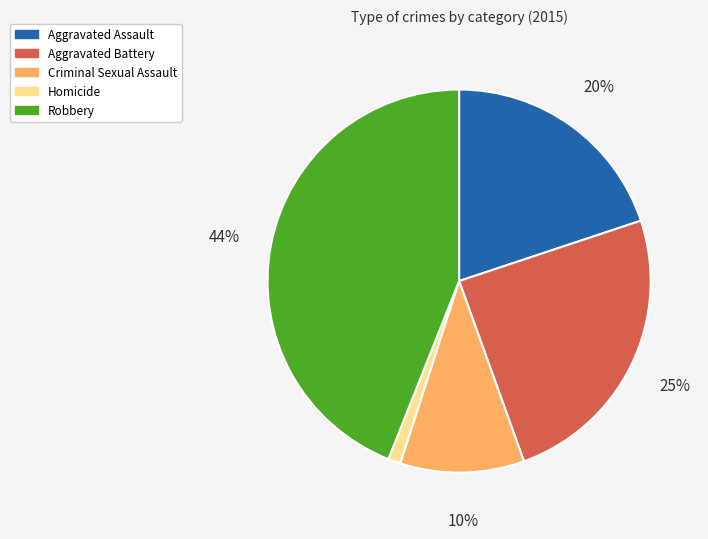

Do Aggravated Battery and Homicide together represent more than half of the pie?

No